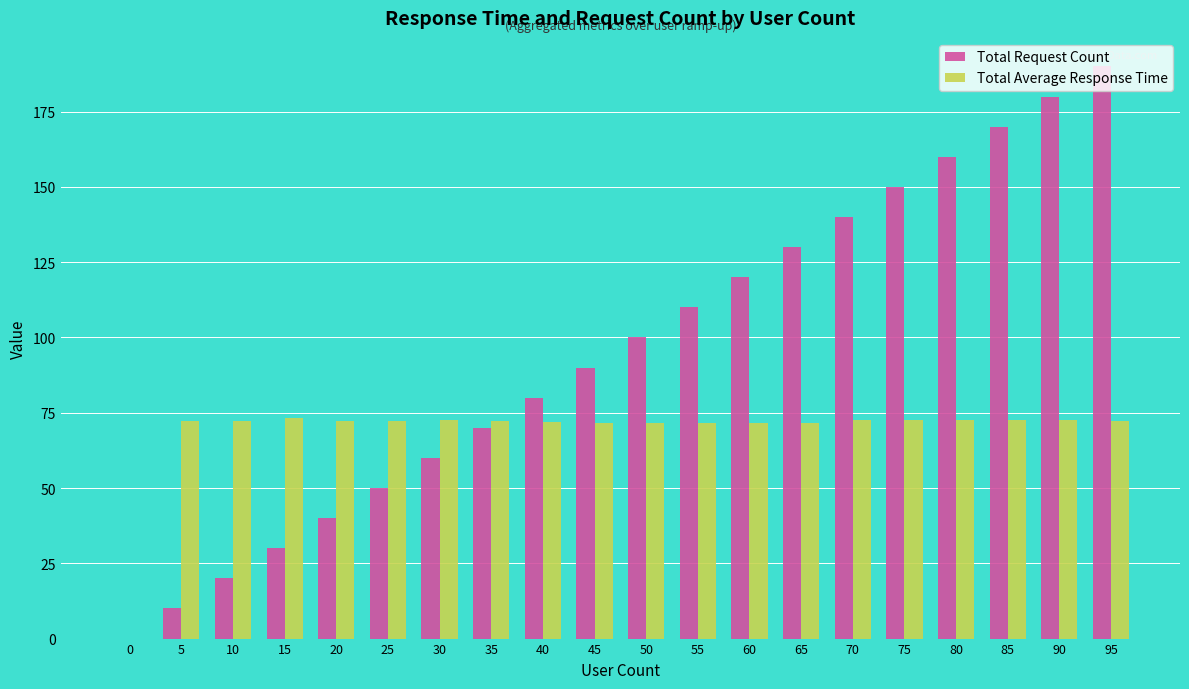

True or false: Total Request Count has a value of 80.0 at 40.

True